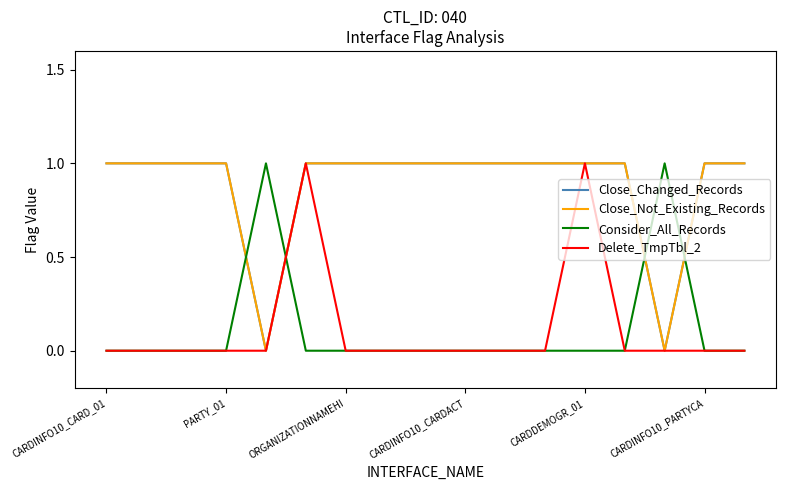

Which series has the widest spread of values?

Close_Changed_Records